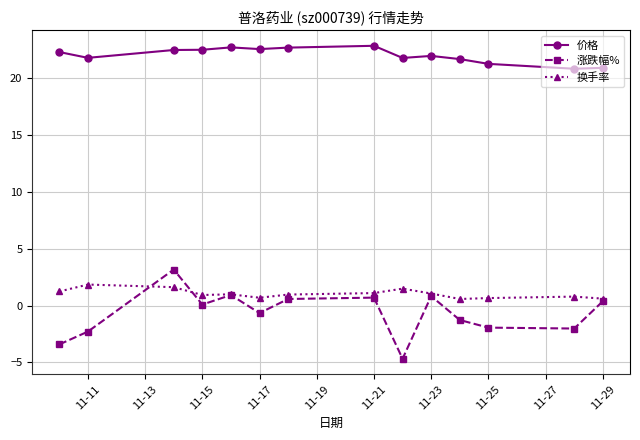

How many interior local valleys does the 涨跌幅% series have?

4